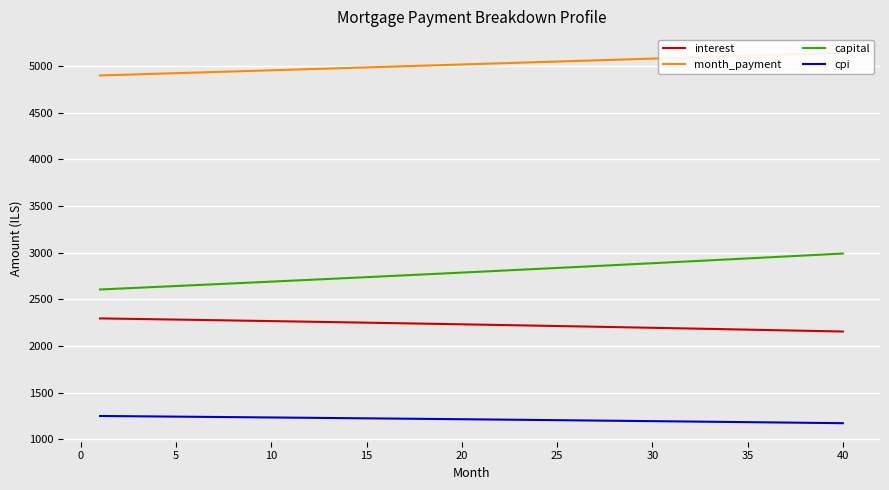

Which series has the largest total across all categories?

month_payment